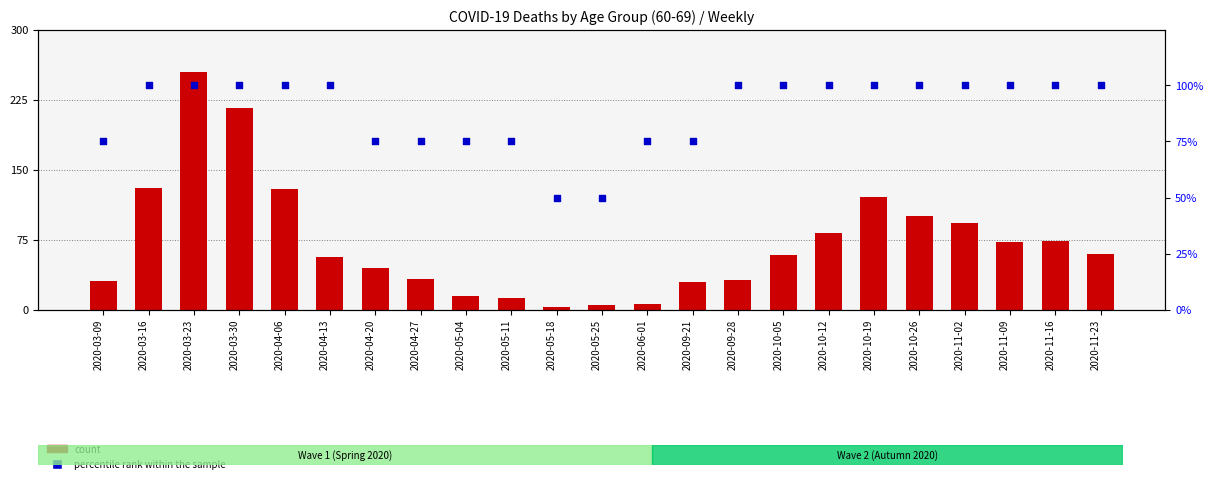

Which series reaches the maximum Y coordinate?

count